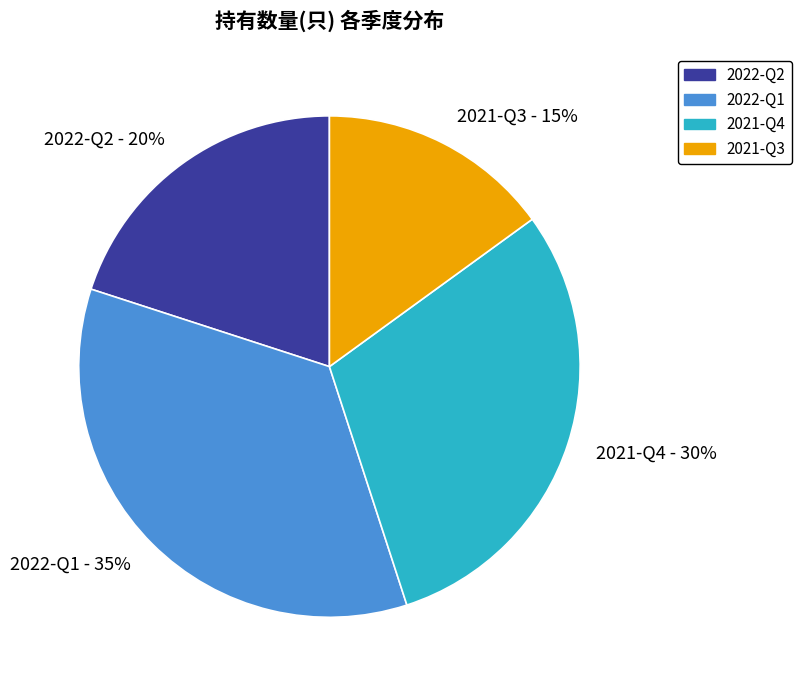

What percentage is the 2021-Q4 slice, to the nearest percent?

30%